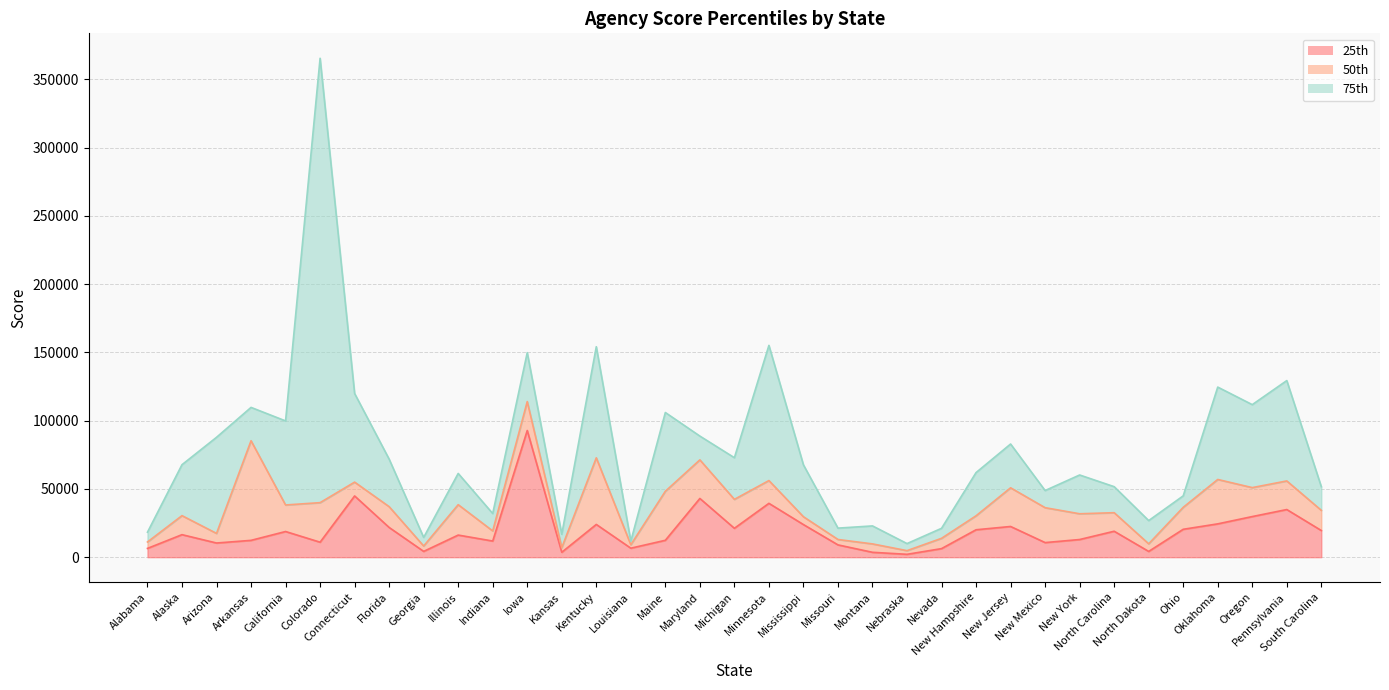

List the series in order of their peak value, highest first.

75th, 50th, 25th